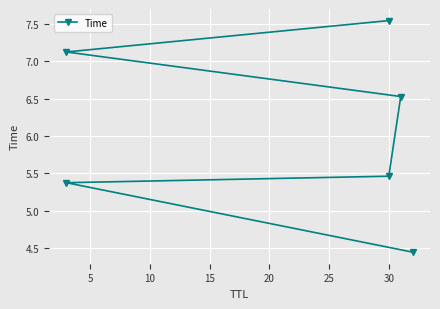

What is the value of the 3rd point from the left?

5.5